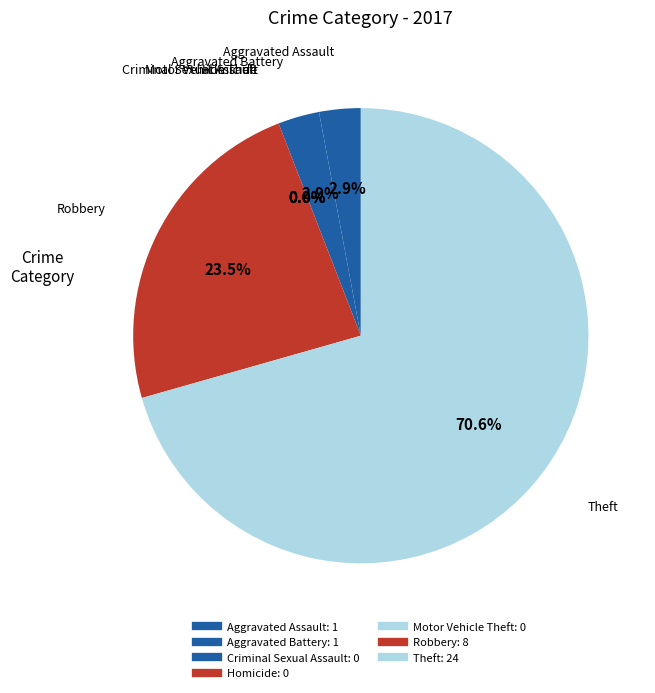

To the nearest percent, what is the difference between the Theft and Homicide slice percentages?

71%